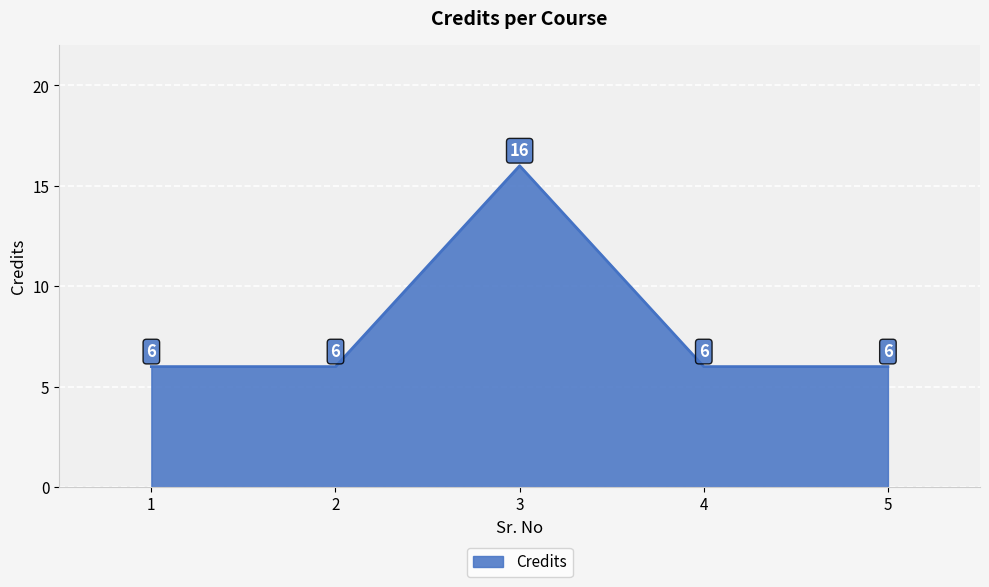

How many values are between 6 and 7?

4